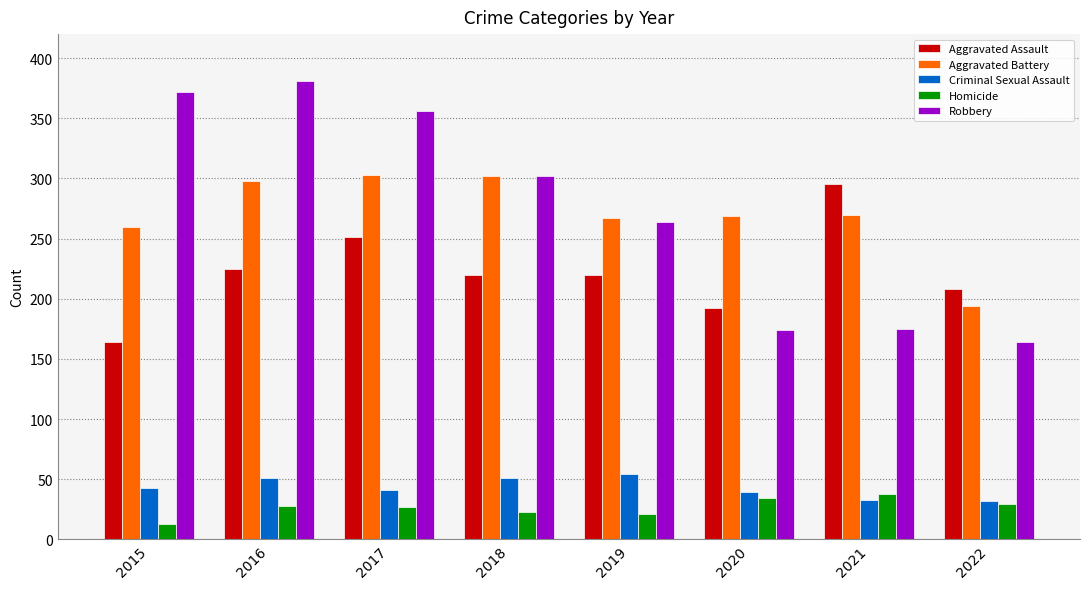

Is it true that Aggravated Battery equals 302 at 2018?

True